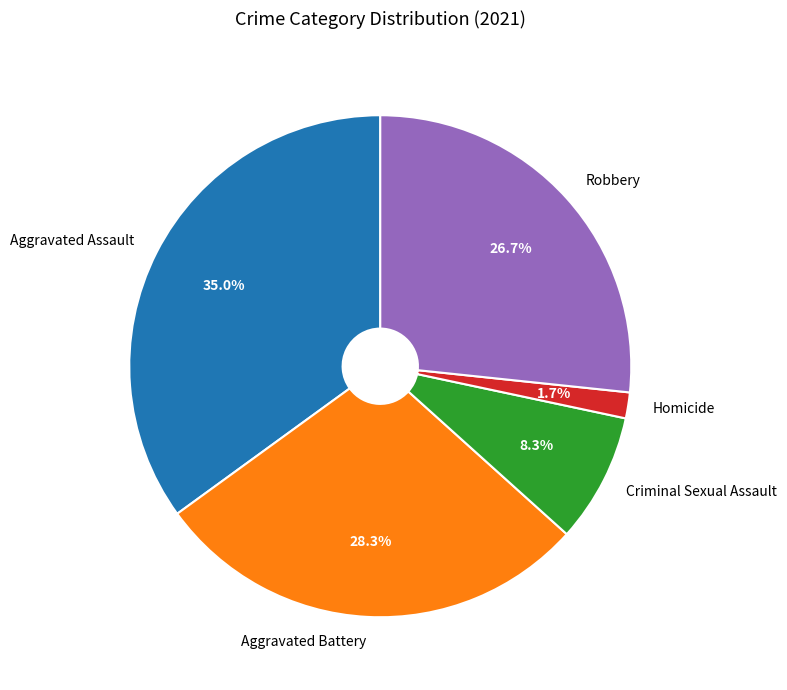

Does Aggravated Assault represent more than half of the total?

No